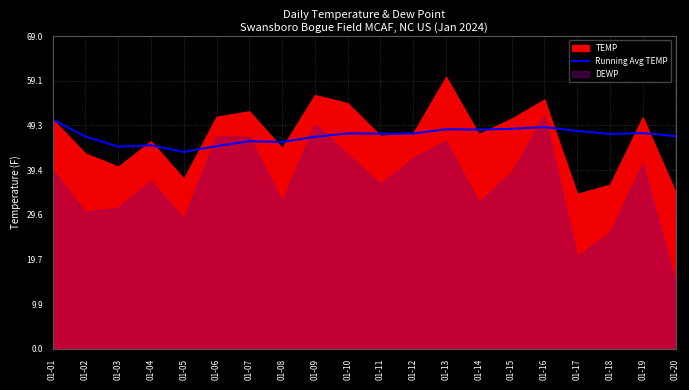

How many categories are shown in the chart?

20